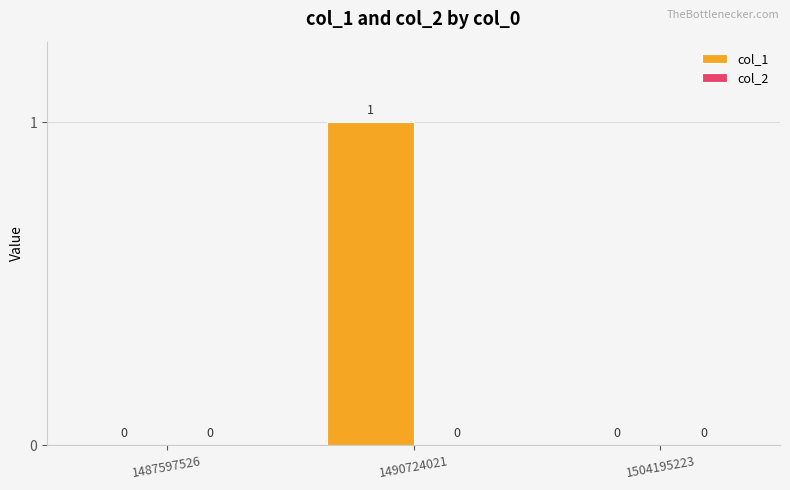

What is the change in value from 1487597526 to 1490724021?

+1